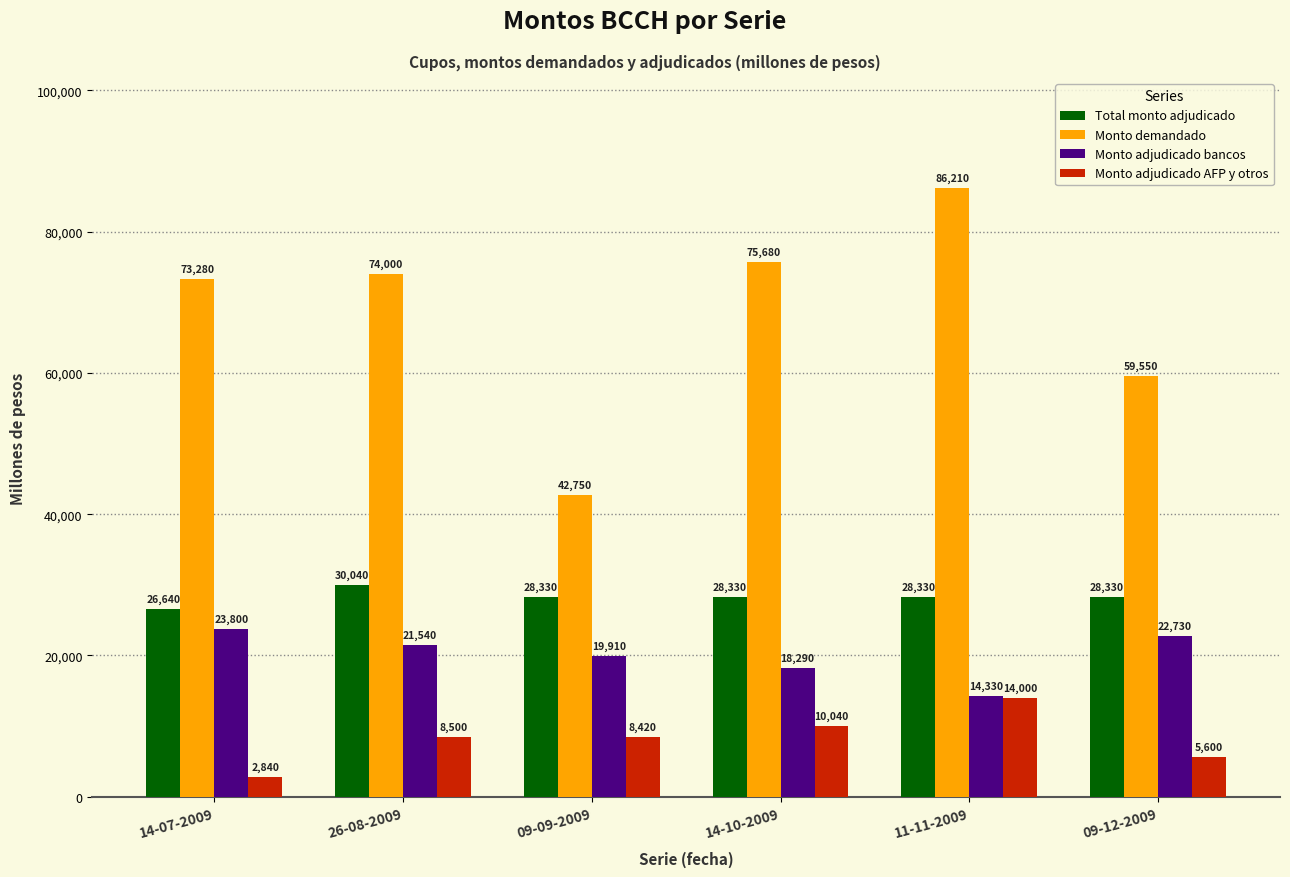

Which category has the lowest value across all series?

14-07-2009